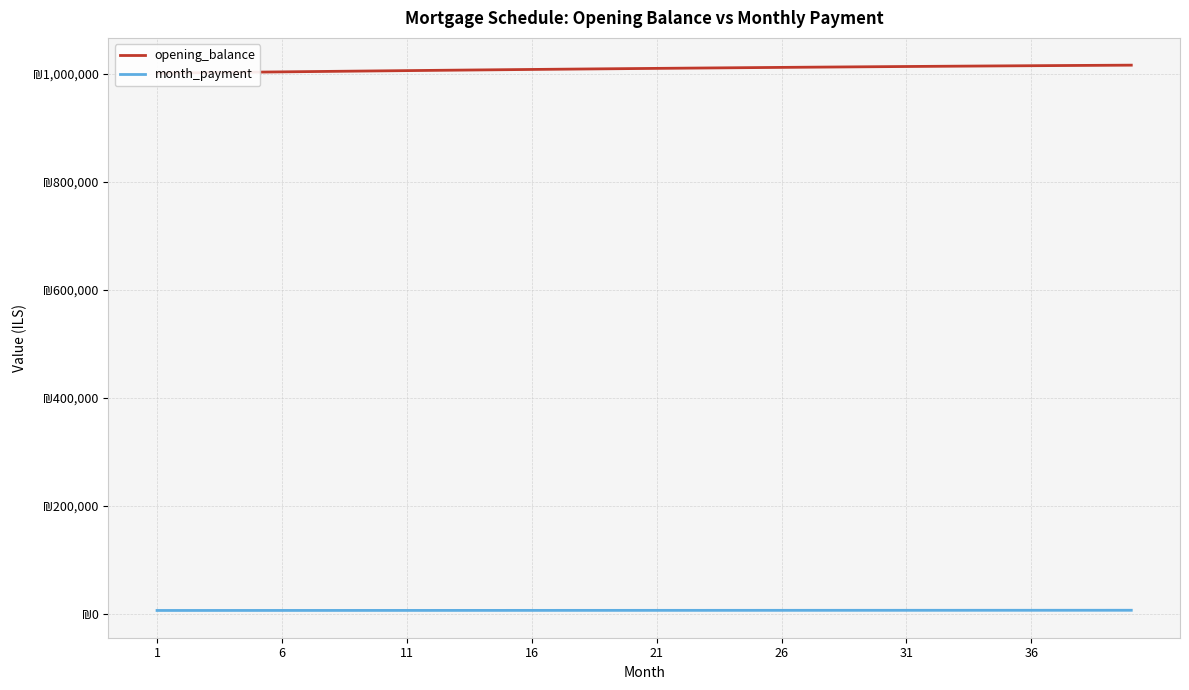

Reading right to left, what are all the values shown in this chart?

opening_balance: 1016396.2	1016149.5	1015895.0	1015632.7	1015362.6	1015084.9	1014799.5	1014506.6	1014206.1	1013898.3	1013583.0	1013260.5	1012930.7	1012593.7	1012249.6	1011898.5	1011540.3	1011175.2	1010803.2	1010424.4	1010038.8	1009646.4	1009247.5	1008841.9	1008429.8	1008011.2	1007586.1	1007154.7	1006717.0	1006273.0	1005822.8	1005366.4	1004903.9	1004435.4	1003960.8	1003480.4	1002994.0	1002501.8	1002003.8	1001500.0
month_payment: 6366.0	6356.4	6346.9	6337.4	6327.9	6318.4	6309.0	6299.5	6290.1	6280.7	6271.3	6261.9	6252.5	6243.1	6233.8	6224.4	6215.1	6205.8	6196.5	6187.2	6178.0	6168.7	6159.5	6150.2	6141.0	6131.8	6122.6	6113.5	6104.3	6095.2	6086.0	6076.9	6067.8	6058.7	6049.7	6040.6	6031.6	6022.5	6013.5	6004.5